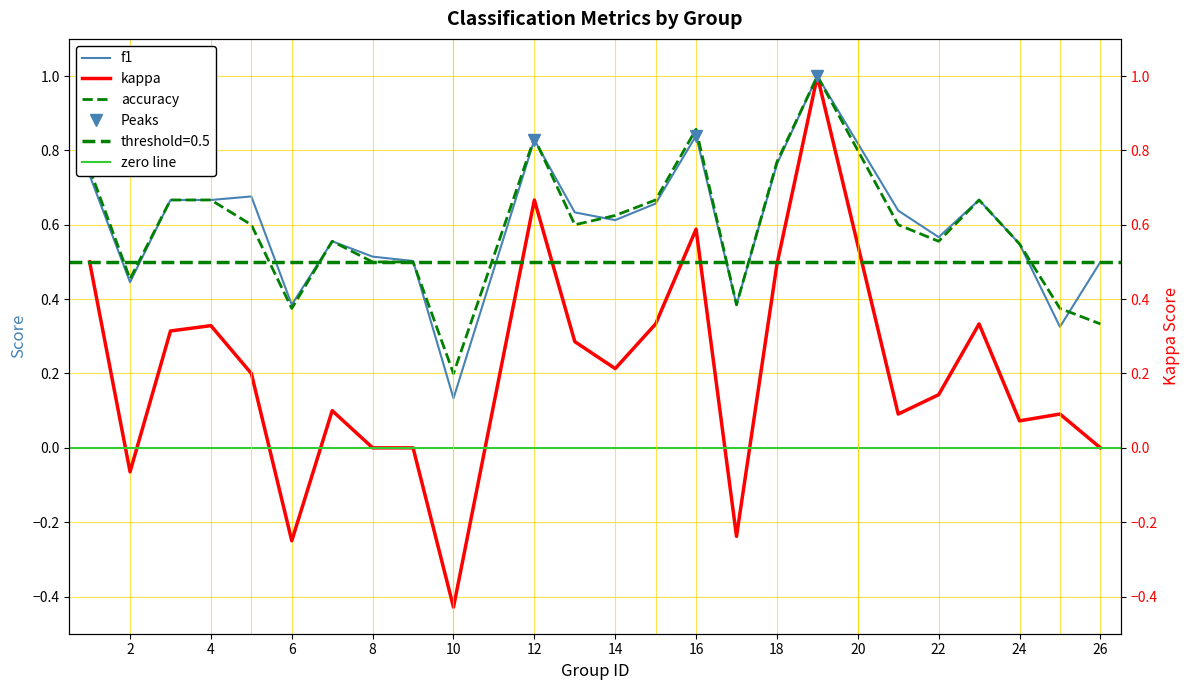

Rank the categories by kappa value from highest to lowest.

19, 12, 16, 1, 18, 15, 23, 4, 3, 13, 14, 5, 22, 7, 21, 25, 24, 8, 9, 26, 2, 17, 6, 10